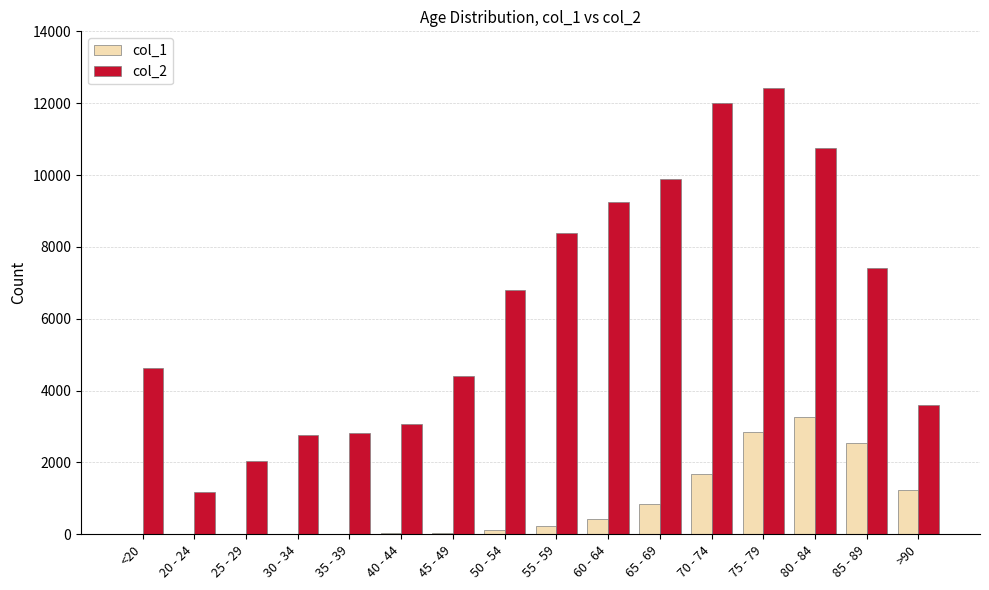

Are the bars horizontal?

No